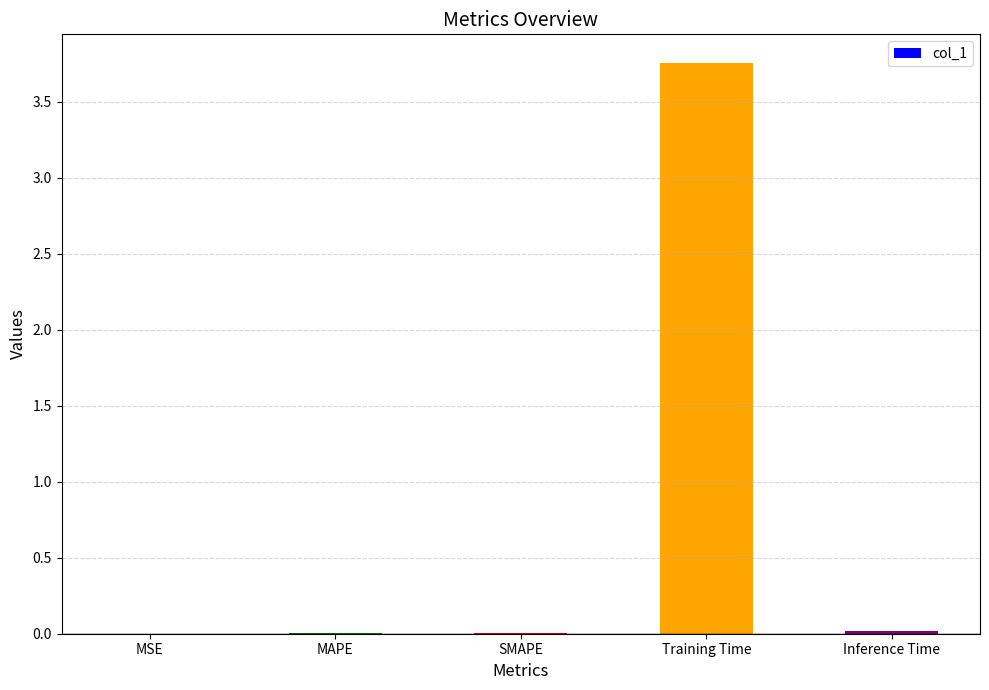

Between Training Time and MSE, which is larger?

Training Time